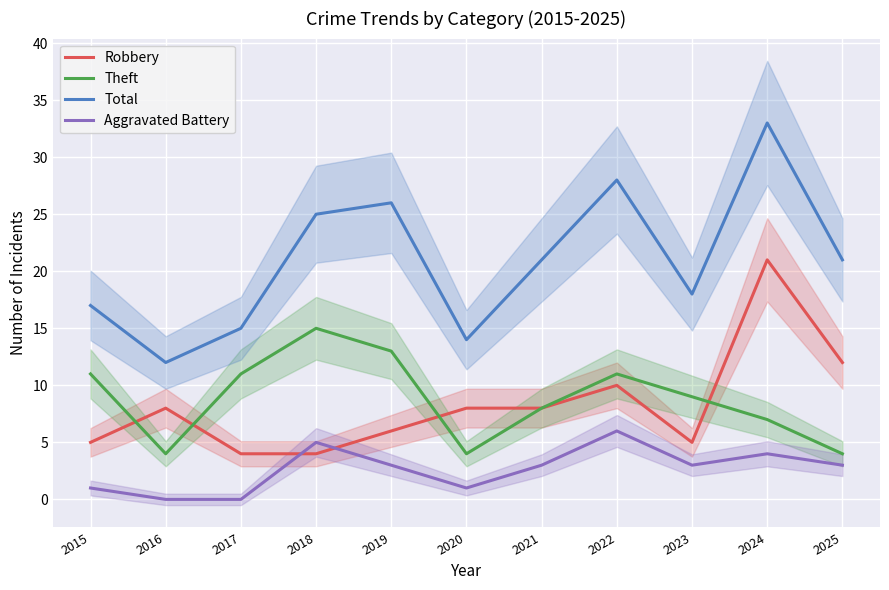

Is the value of Aggravated Battery at 2025 greater than the value of Total at 2024?

No